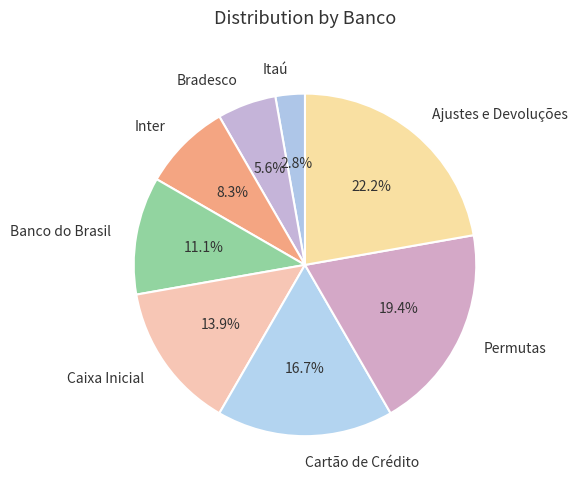

Rank the categories by value from highest to lowest.

Ajustes e Devoluções, Permutas, Cartão de Crédito, Caixa Inicial, Banco do Brasil, Inter, Bradesco, Itaú